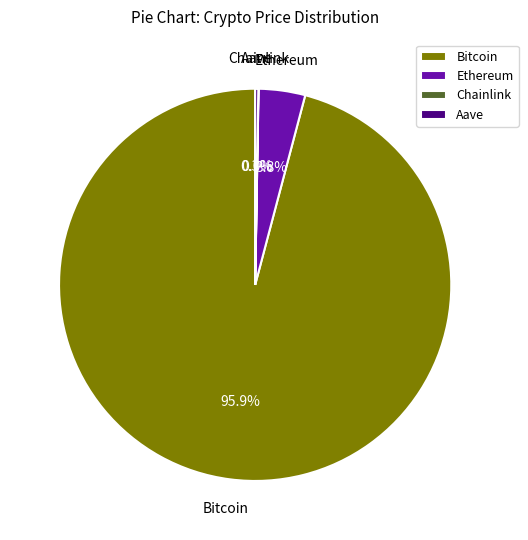

Is there a majority slice in this chart?

Yes